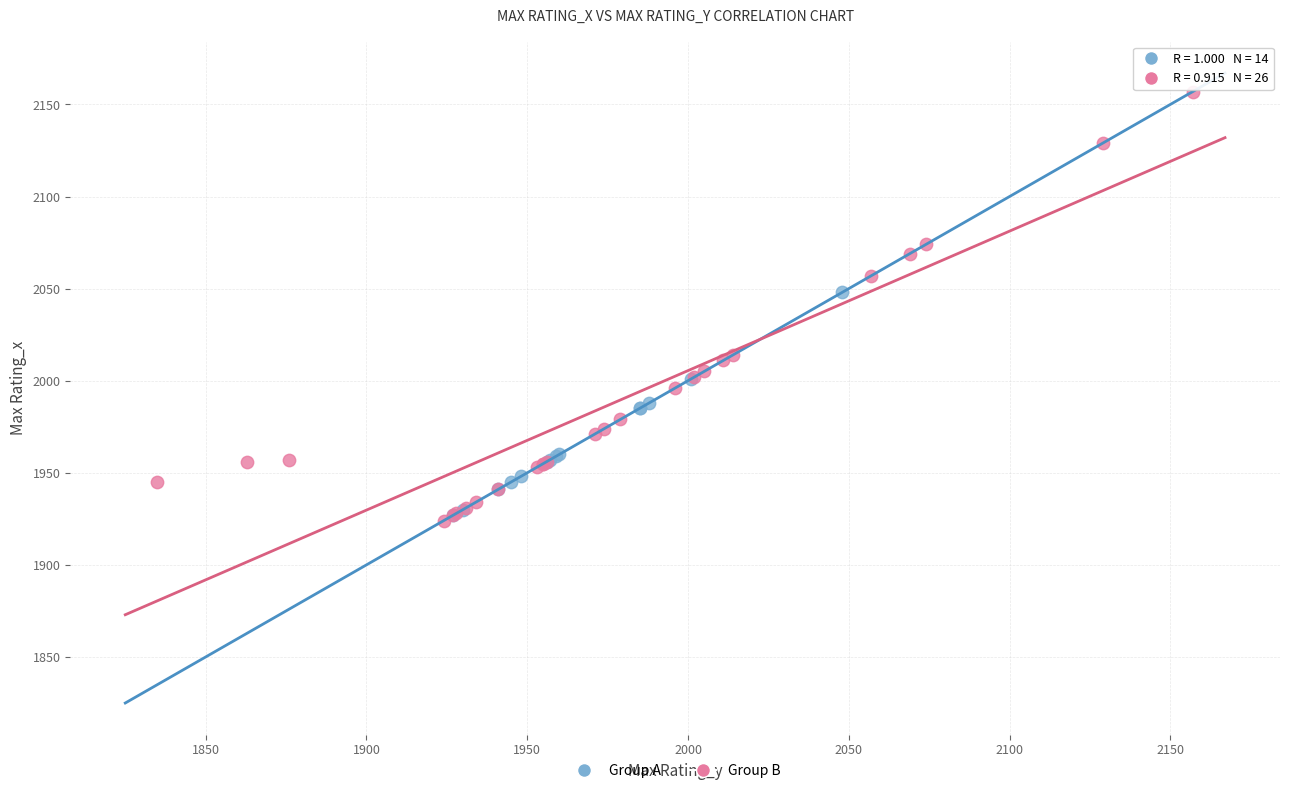

Which series contains the highest Y value?

Group B